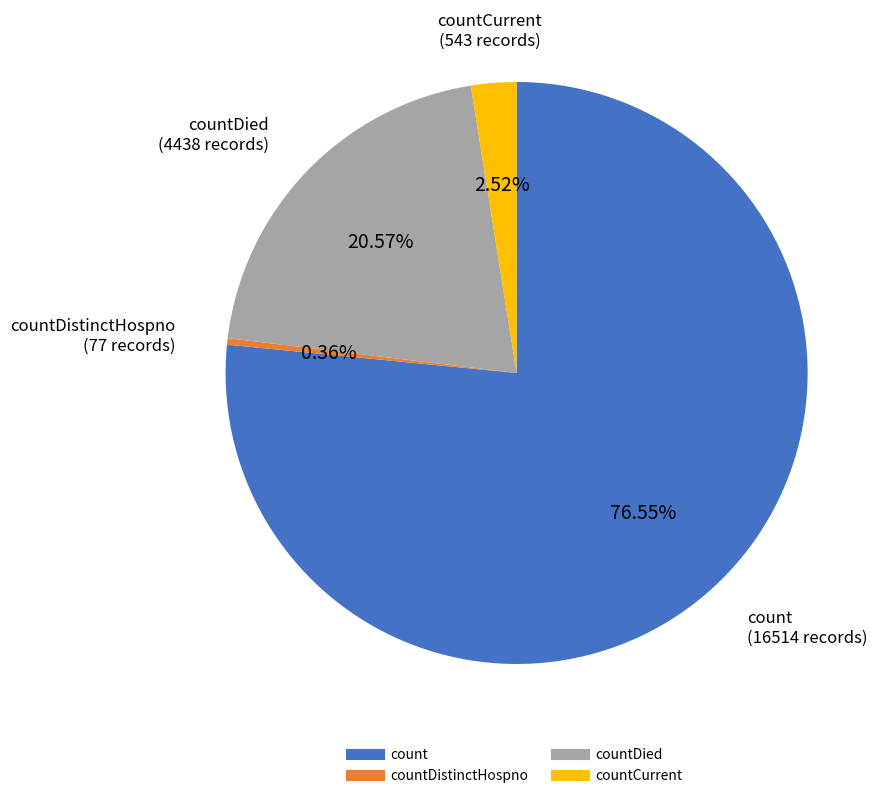

Is there a majority slice in this chart?

Yes